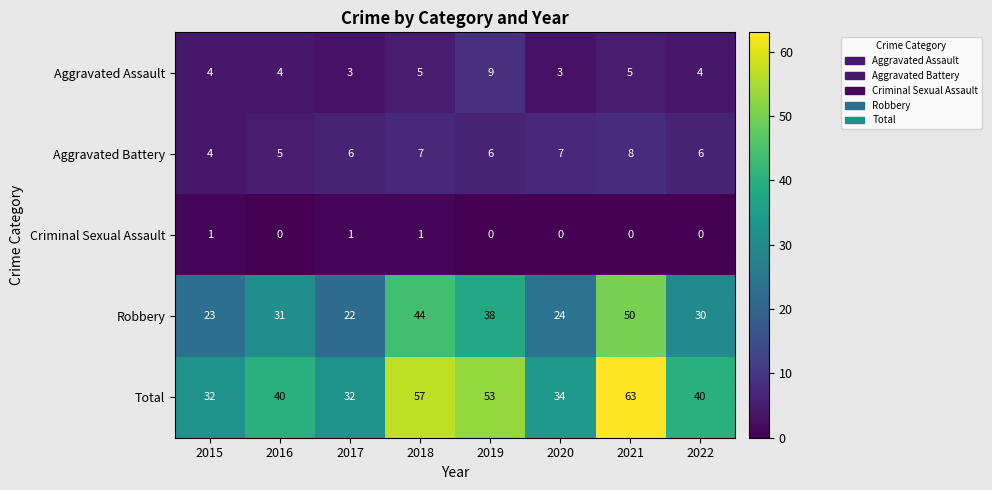

What is the greatest value displayed?

63